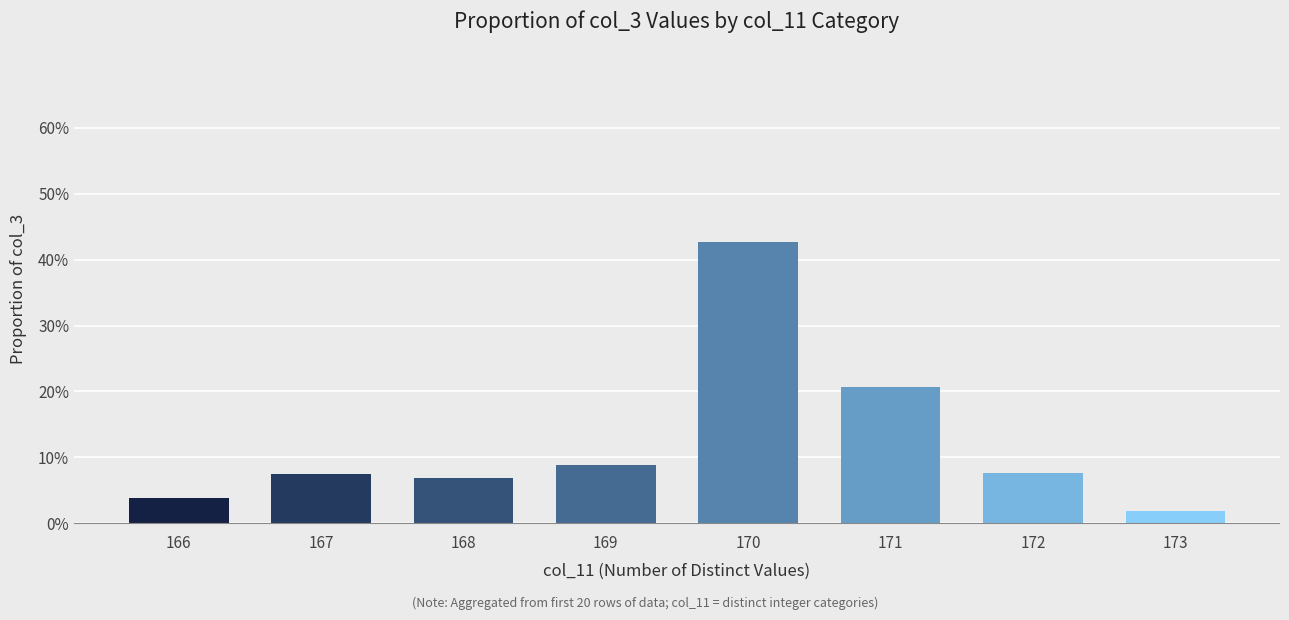

What is the difference between the second highest and second lowest values?

0.2